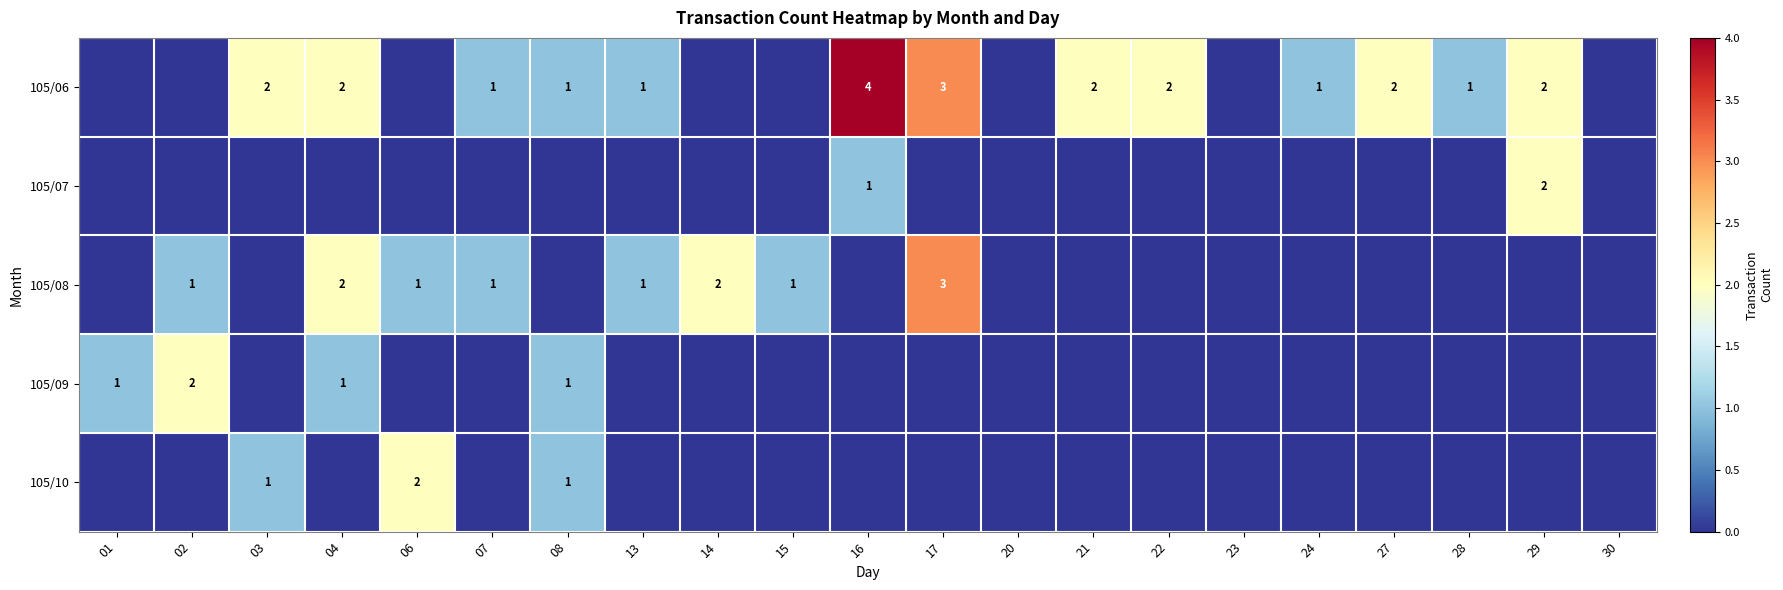

True or false: 105/09 has a value of 1 at 01.

True